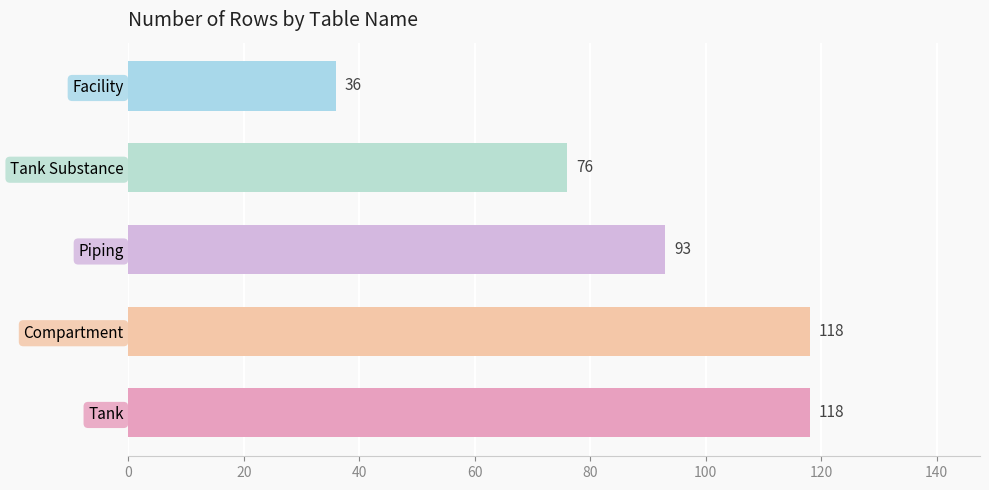

The chart shows a value of 76 at Tank Substance. True or false?

True